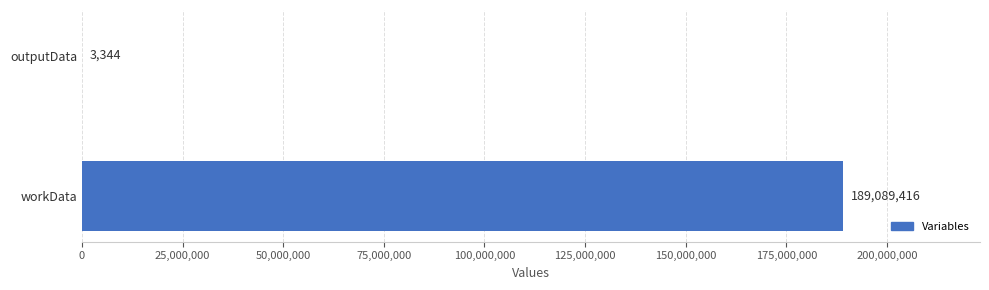

Count the number of data series in this chart.

1